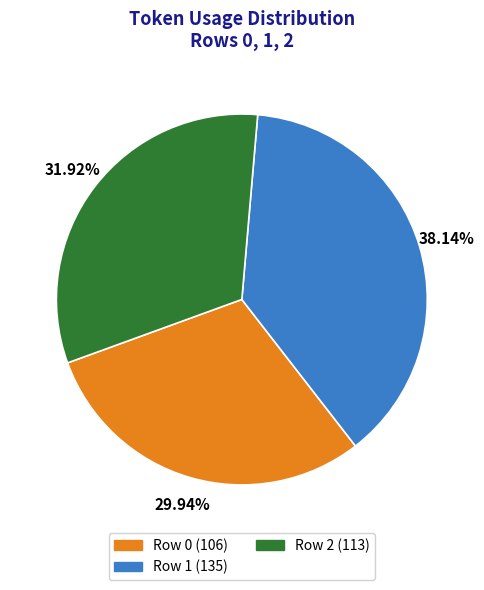

Combined, do Row 1 and Row 2 account for over 50%?

Yes